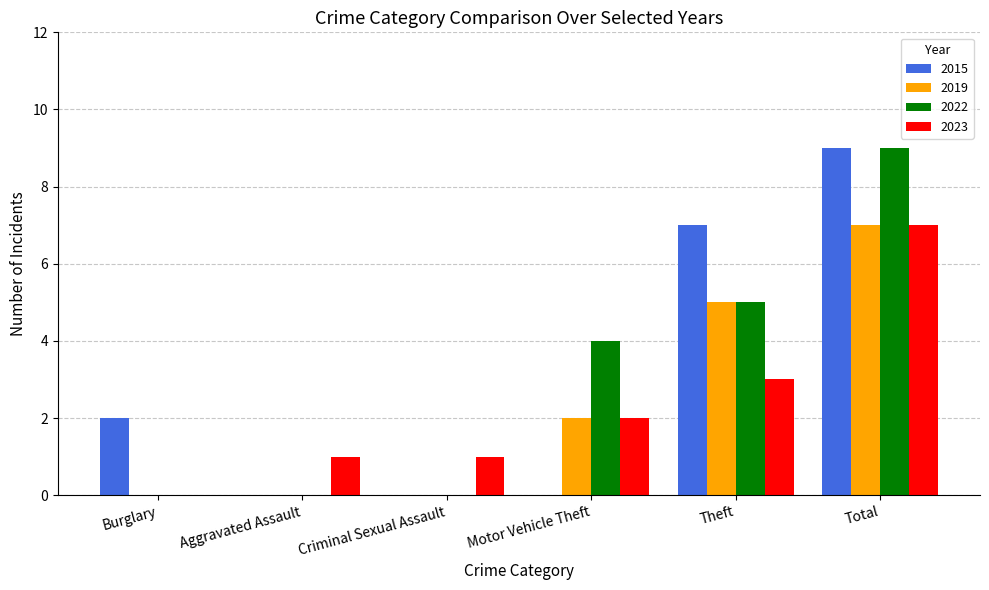

Is the value of 2015 at Aggravated Assault greater than the value of 2019 at Motor Vehicle Theft?

No